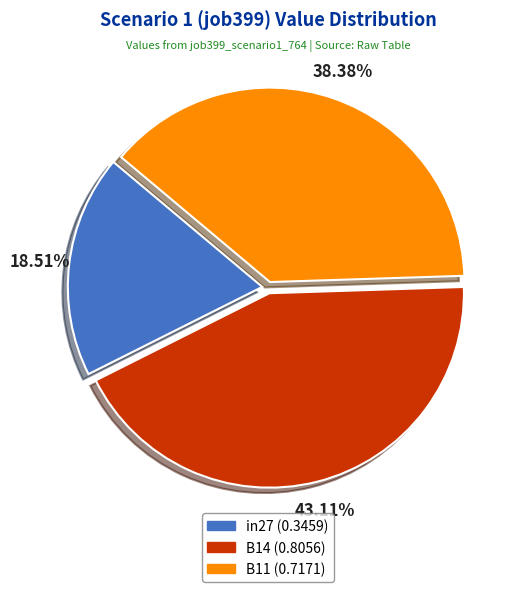

To the nearest percent, what is the average slice percentage?

33%